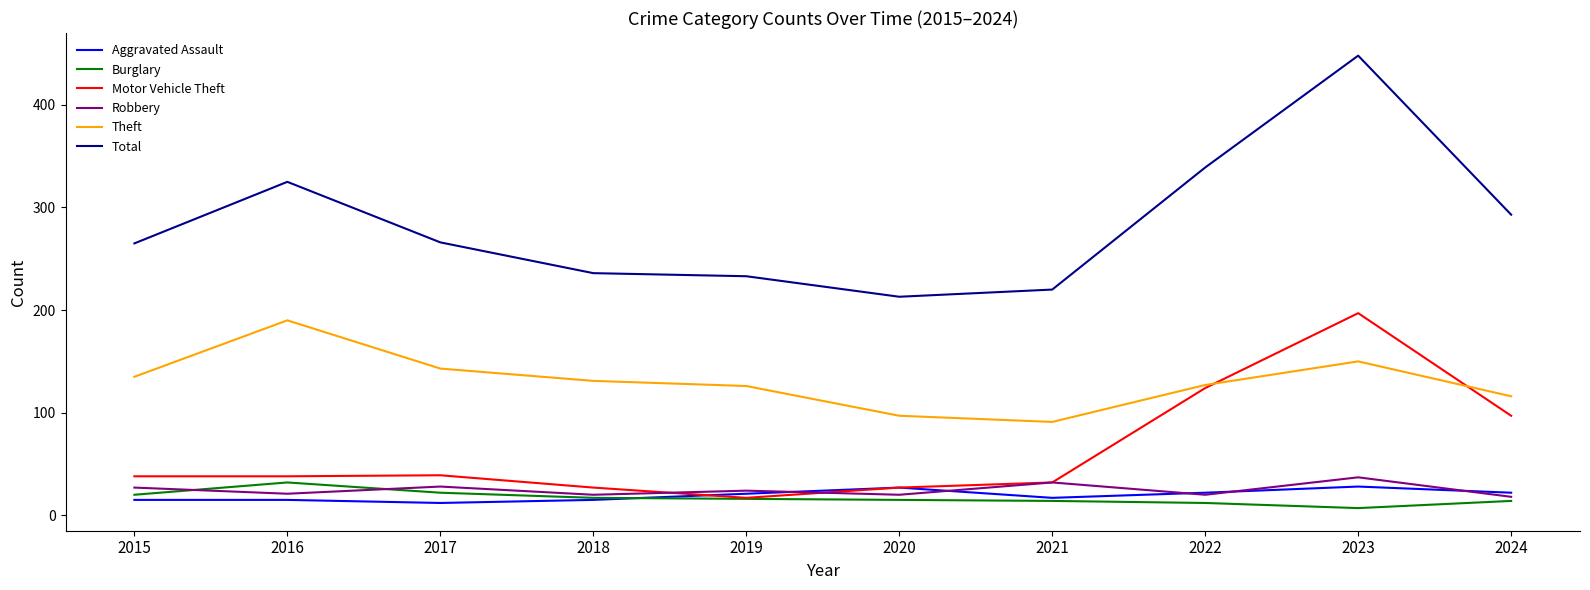

What is the total value across all series at 2018?

446